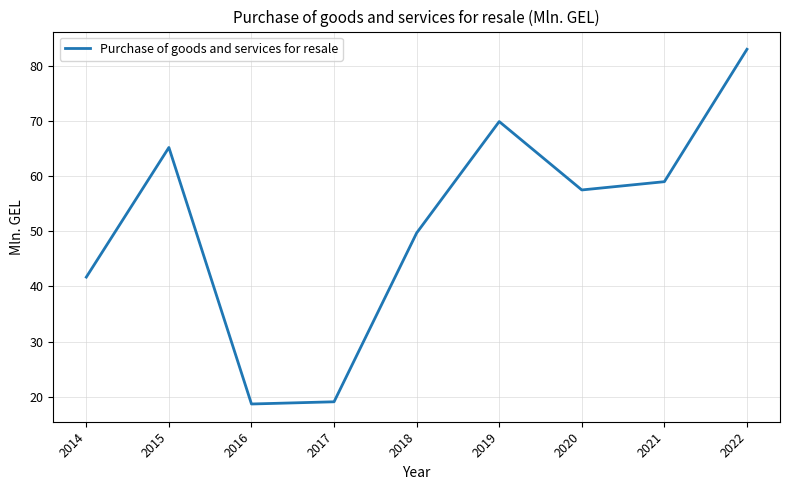

Reading right to left, extract all data points from this chart.

2022=83.0	2021=59.0	2020=57.5	2019=69.9	2018=49.7	2017=19.1	2016=18.7	2015=65.2	2014=41.7